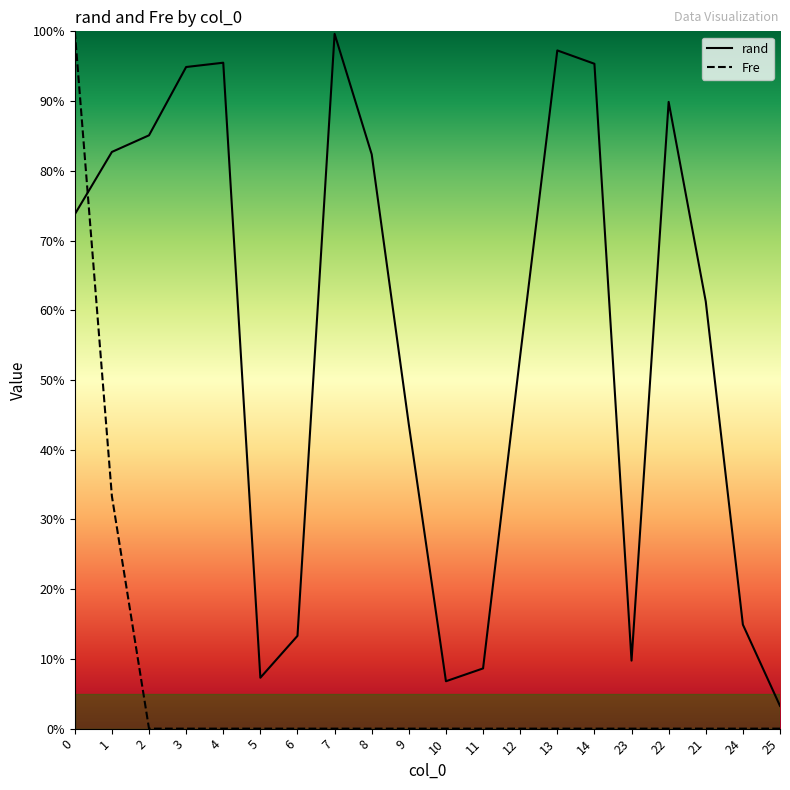

True or false: Fre has more than 2 interior local peaks.

False